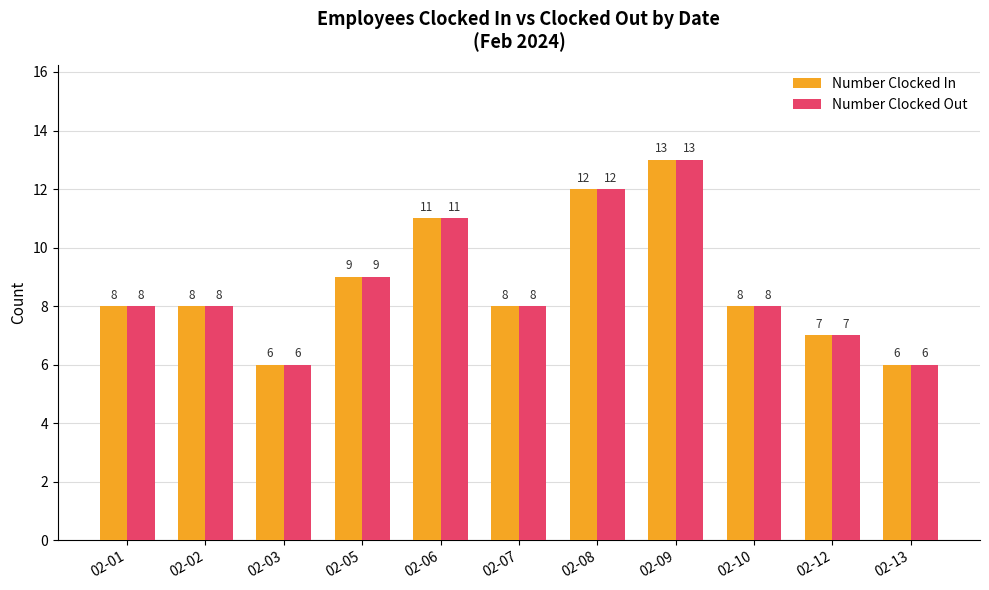

What is the smallest value displayed?

6